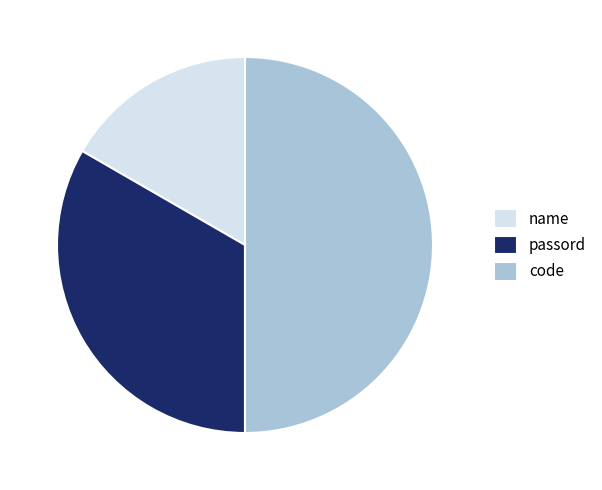

Is the sum of name and code greater than half?

Yes